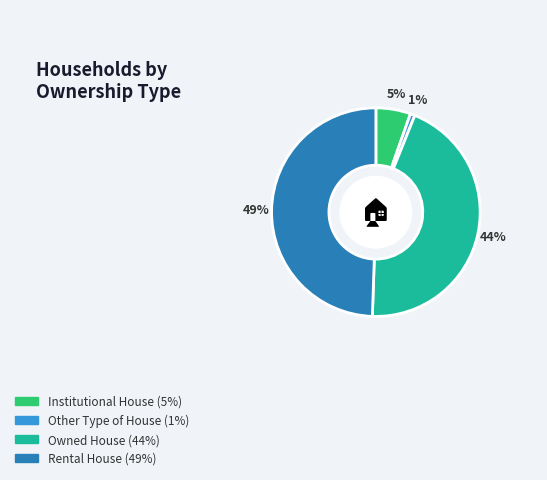

Count the number of slices in the pie.

4